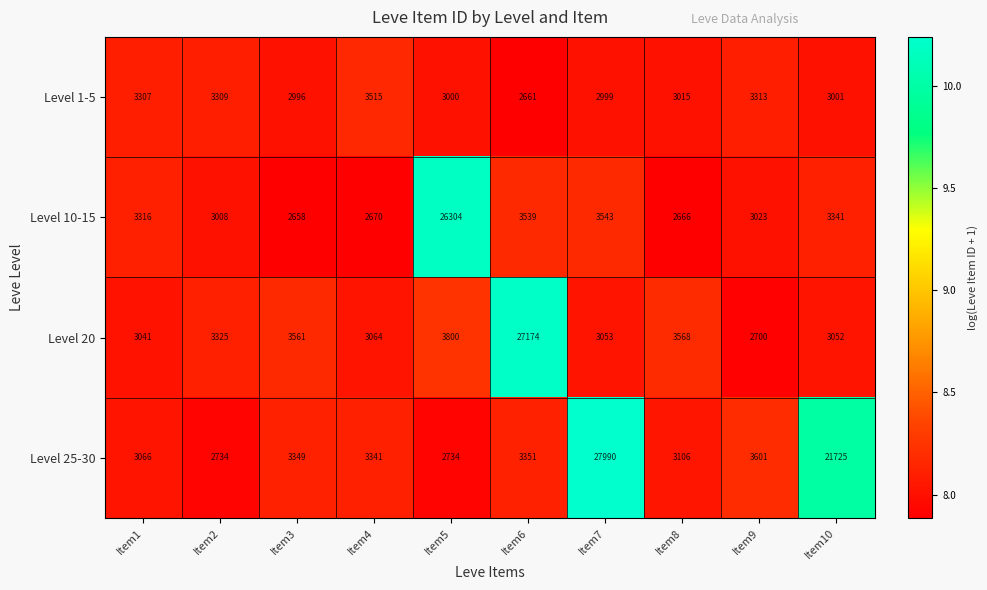

What is the total value across all series at Item3?

12564